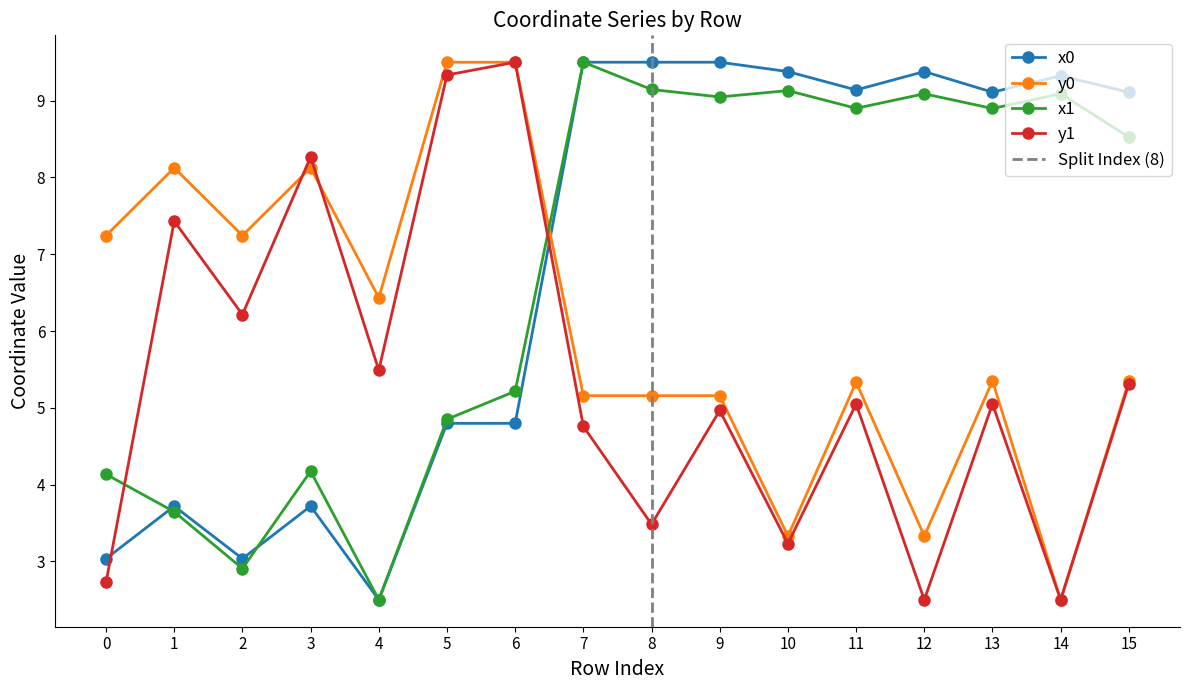

Between which two adjacent categories do y0 and x0 first intersect?

6 and 7